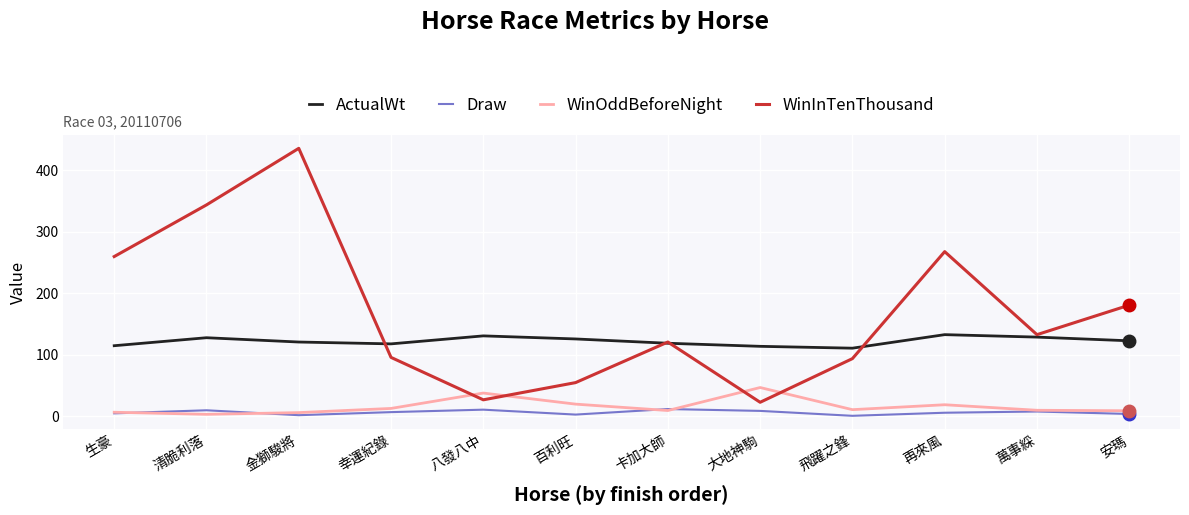

What position from the left is 再來風?

10